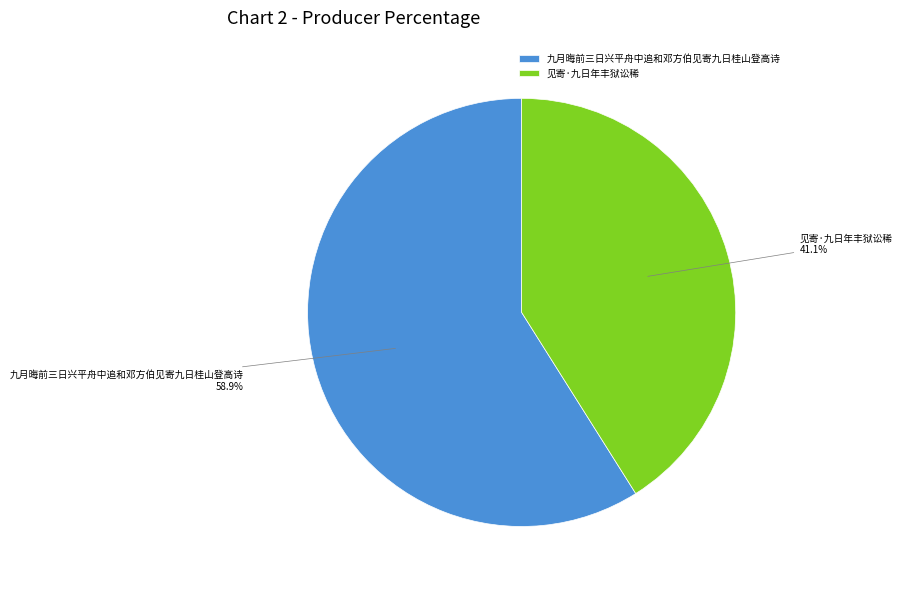

To the nearest percent, what is the combined percentage of 见寄·九日年丰狱讼稀 and 九月晦前三日兴平舟中追和邓方伯见寄九日桂山登高诗?

100%